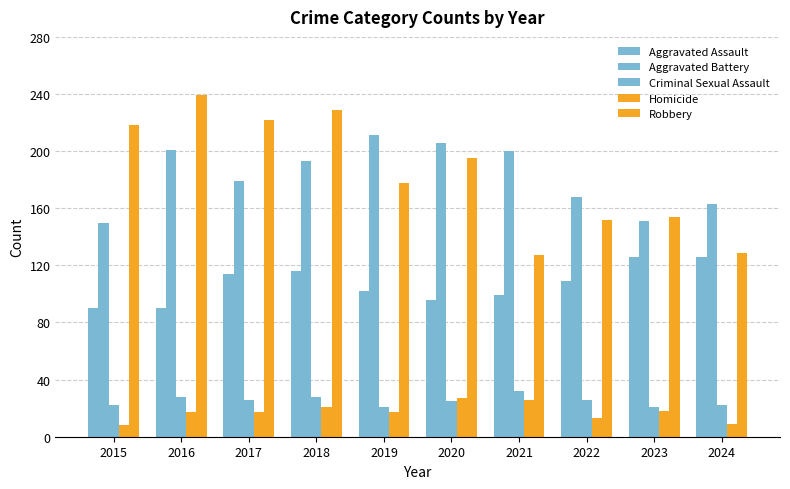

How many bars are there in total?

50